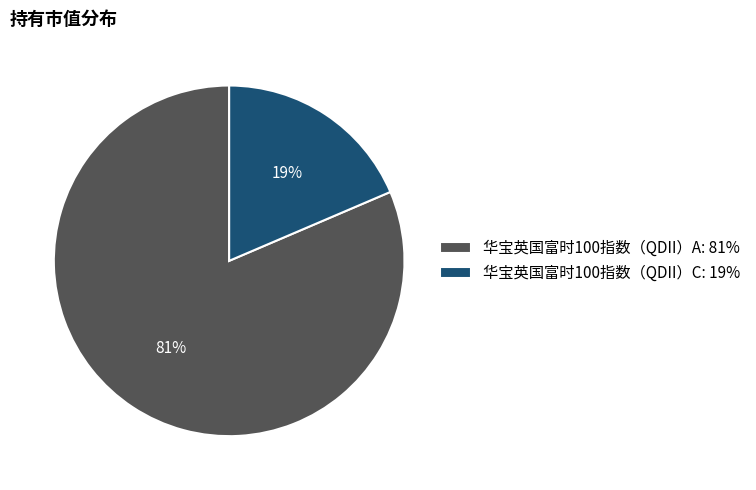

To the nearest percent, what is the average slice percentage?

50%